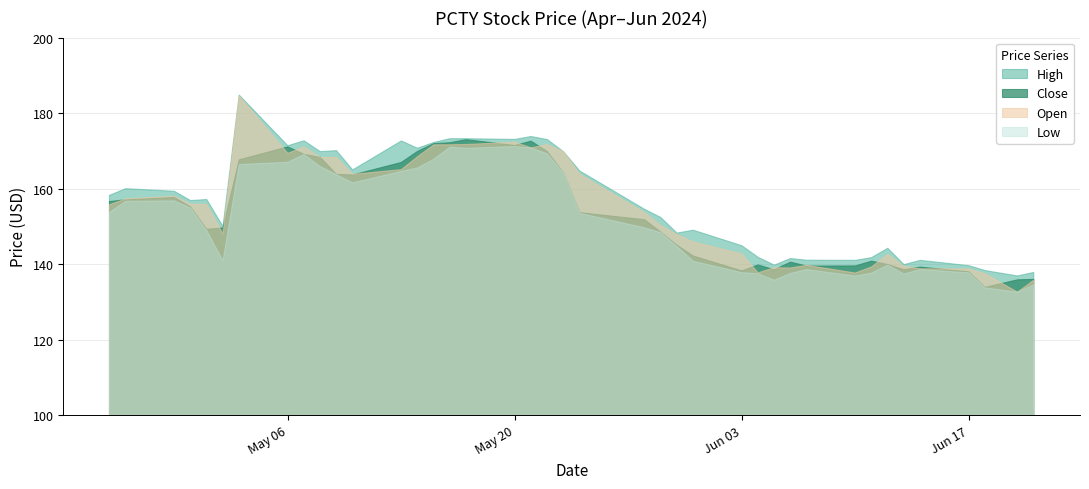

Is it true that Close equals 37.9 at 2024-06-03?

False